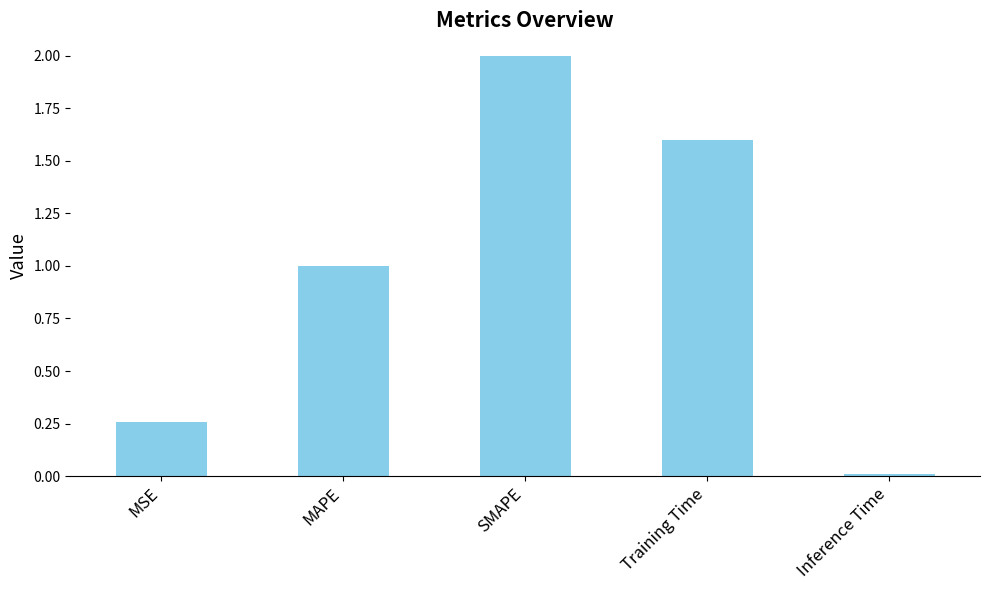

Rank the categories by value from lowest to highest.

Inference Time, MSE, MAPE, Training Time, SMAPE